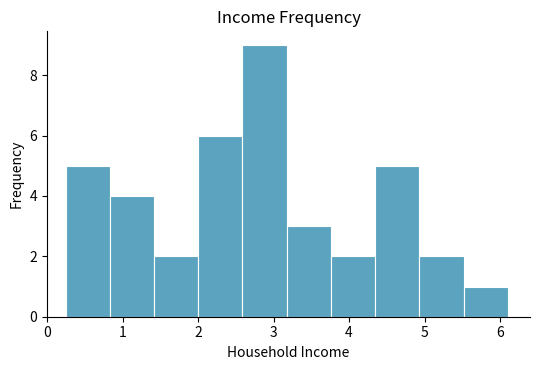

How tall is the bar that spans 0.8 to 1.4 on the x-axis? Neither the bar edges nor the heights are printed on the chart, so give them approximately, as read against the axes.

4